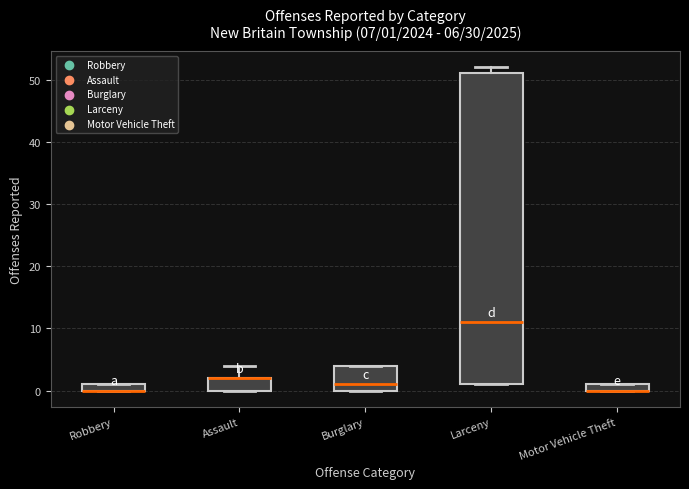

Which box is the tallest, from its lower edge to its upper edge?

Larceny